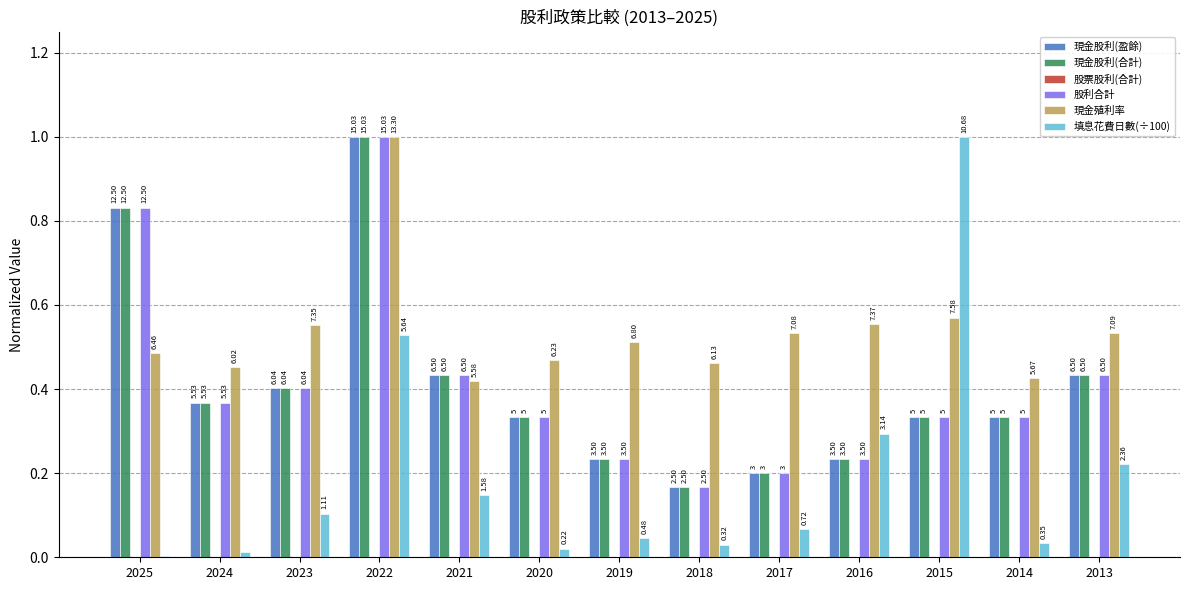

What is the value of the 現金殖利率 bar at the 2nd from the left?

0.5